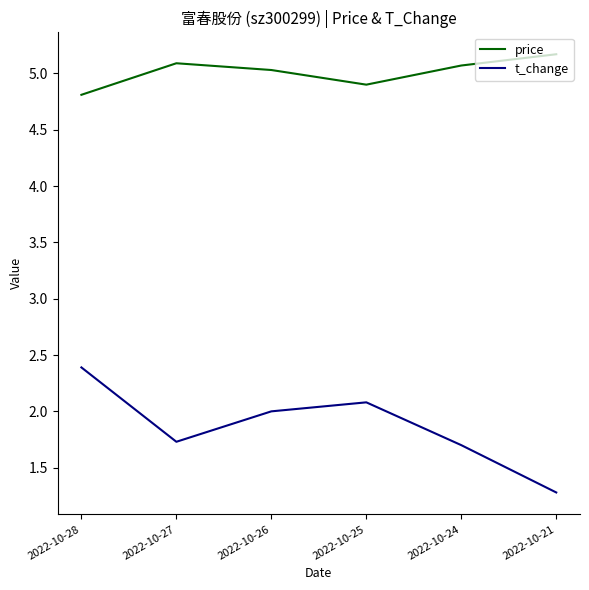

What is the difference between the t_change values at 2022-10-26 and 2022-10-27?

0.3